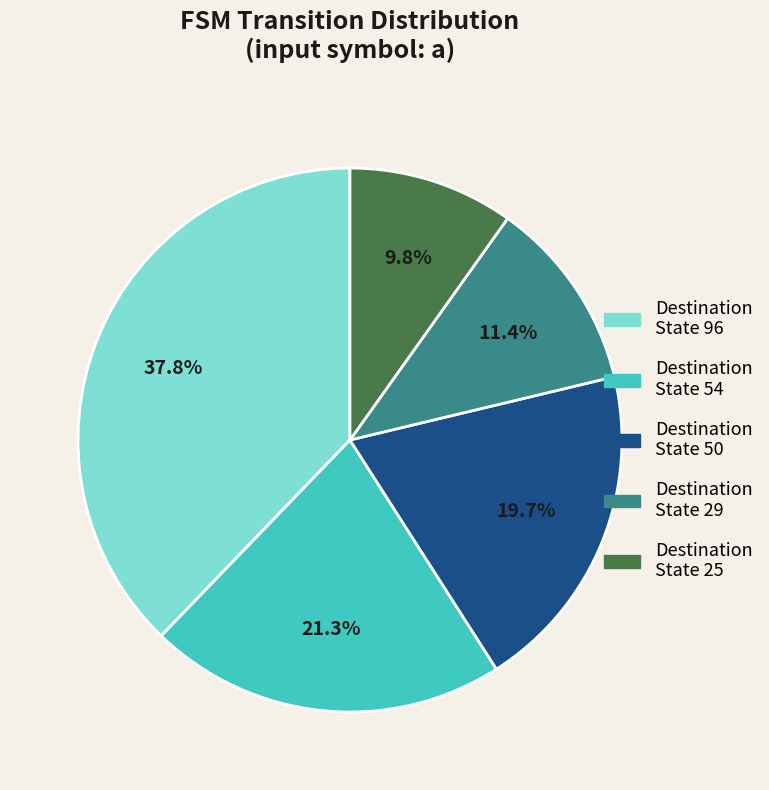

Is there any slice that represents more than half of the pie?

No